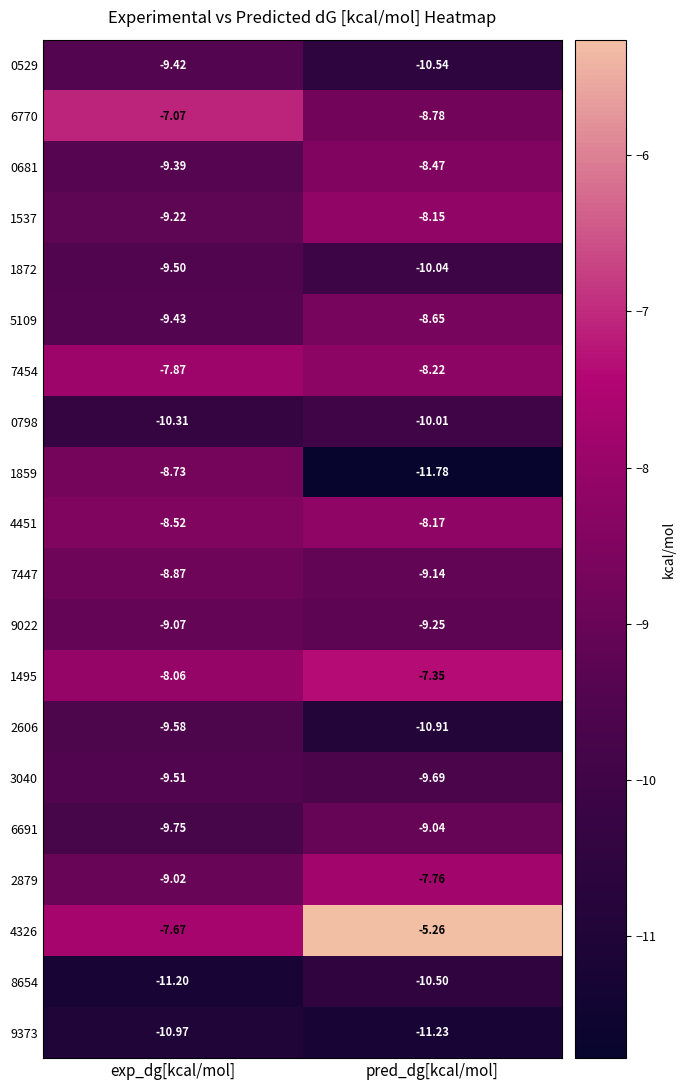

Is the value of 9022 at pred_dg[kcal/mol] greater than the value of 5109 at pred_dg[kcal/mol]?

No